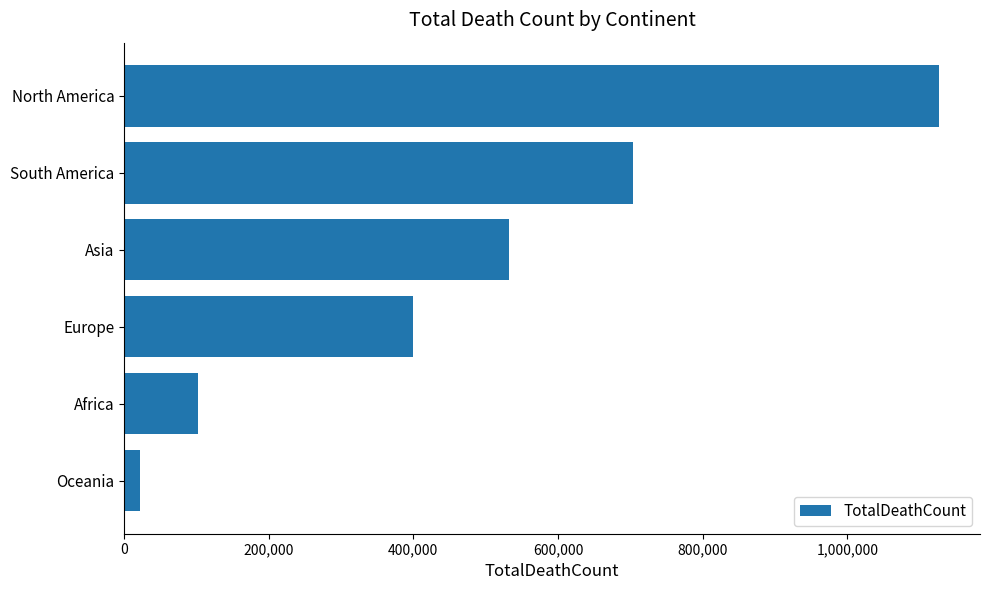

Reading bottom to top, list all the values displayed in this chart.

Oceania=22076	Africa=102595	Europe=399715	Asia=531913	South America=704159	North America=1127152